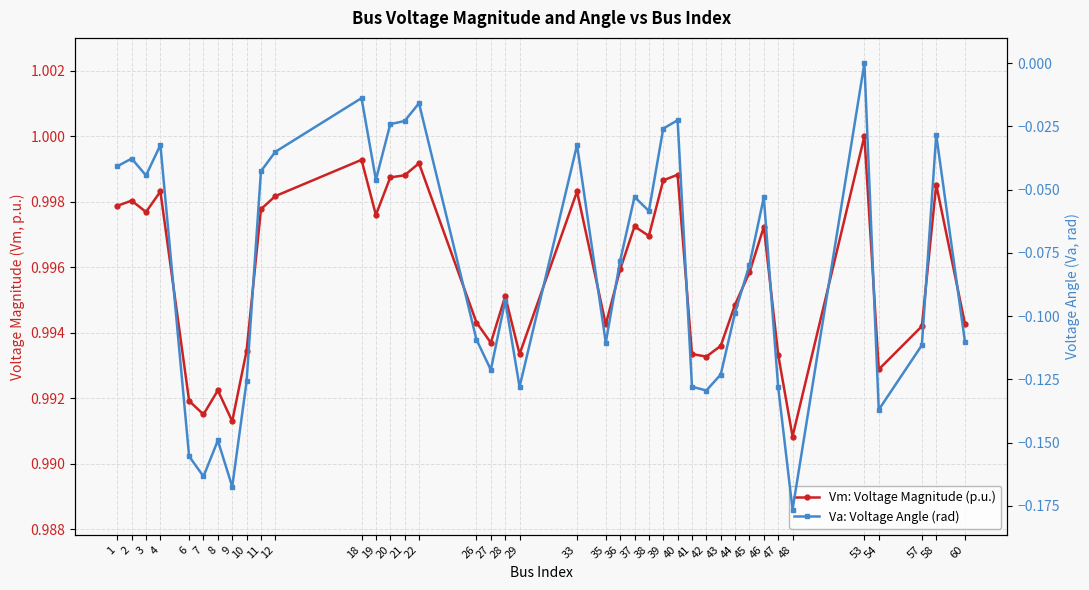

Which series has the widest spread of values?

Va: Voltage Angle (rad)